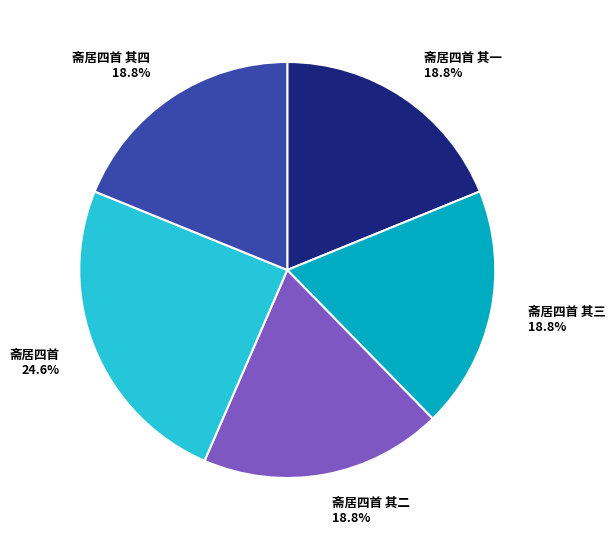

Is the sum of 斋居四首 其三 and 斋居四首 其四 greater than half?

No